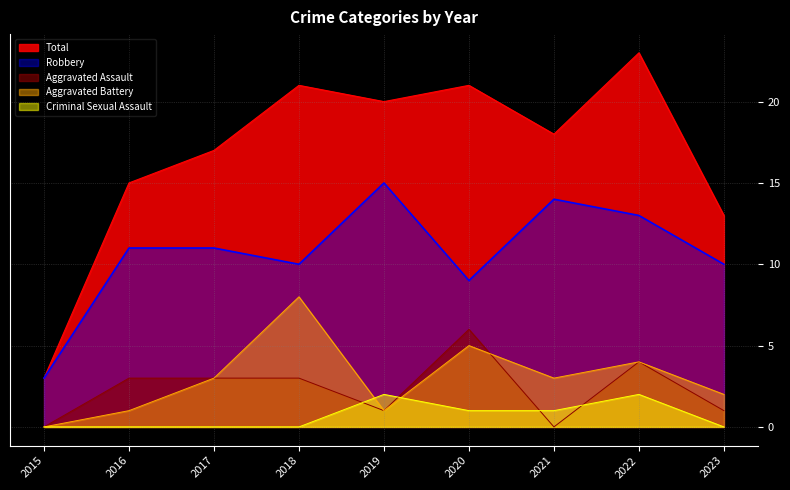

Is it true that Aggravated Battery equals 5 at 2020?

True